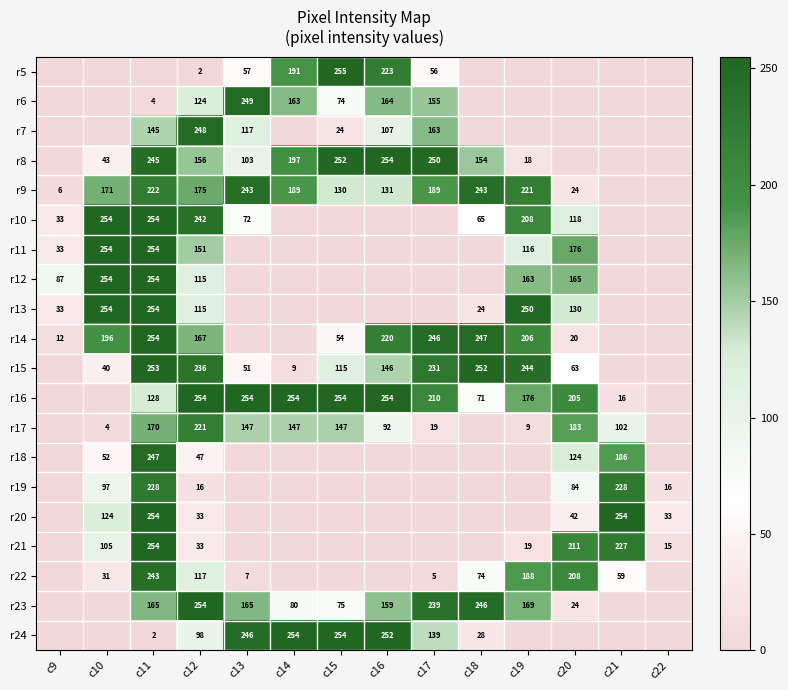

How many data points does each series have?

14